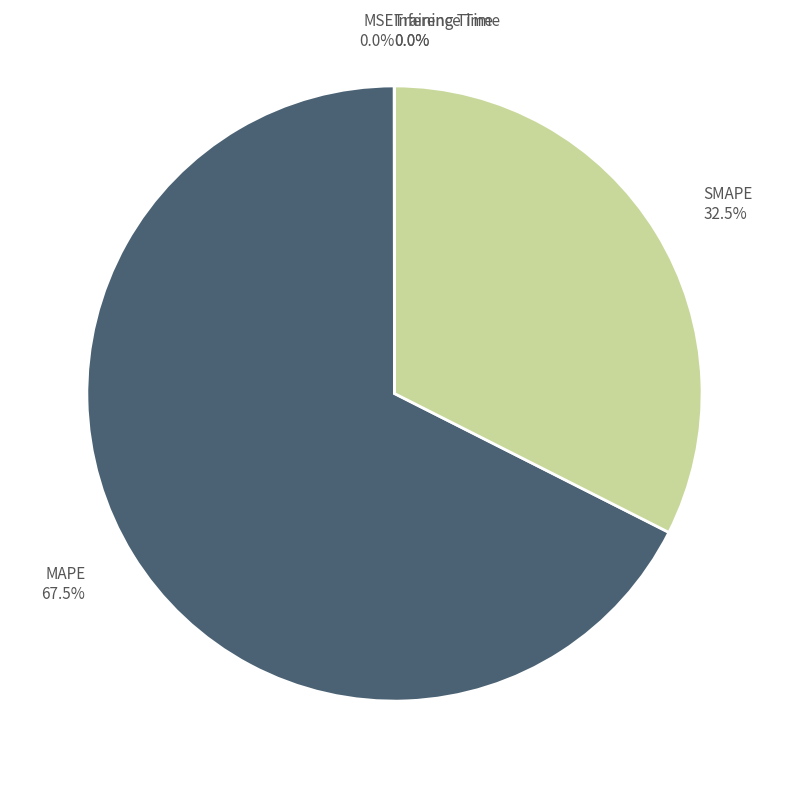

Which category has the biggest portion of the pie?

MAPE